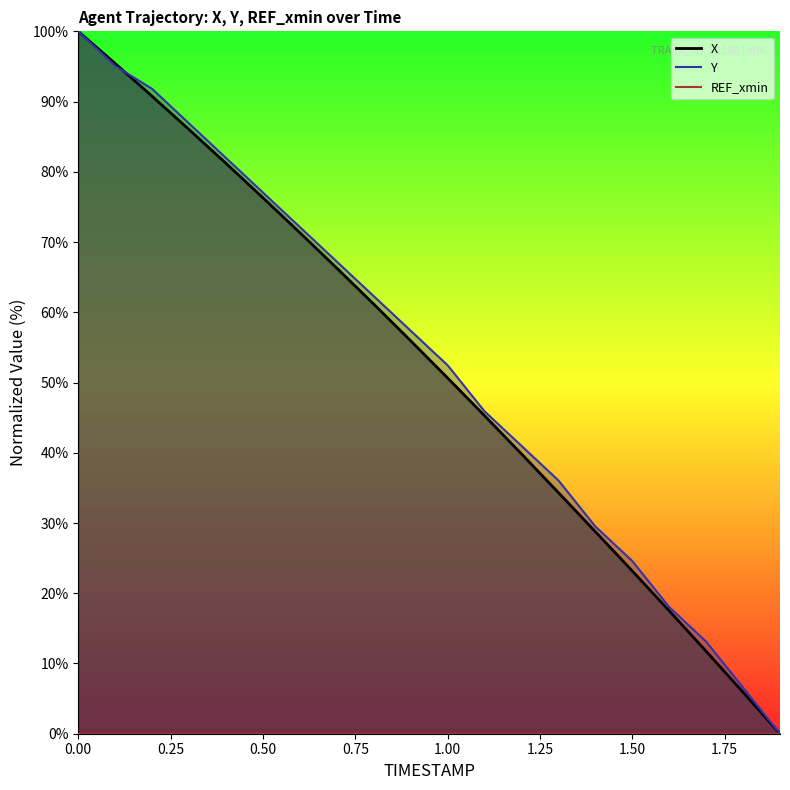

How many distinct data groups are displayed?

2